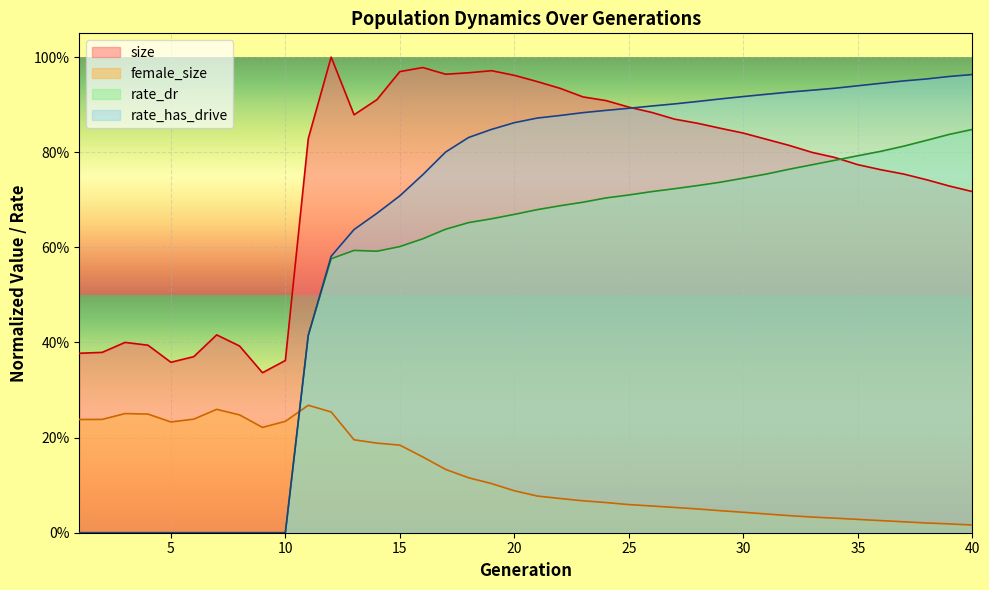

True or false: rate_has_drive has more than 0 points higher than both neighbors.

False